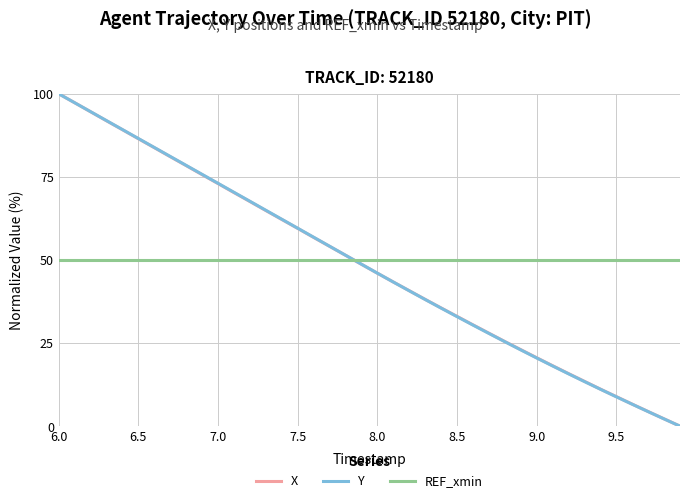

How many values in X are above zero?

39